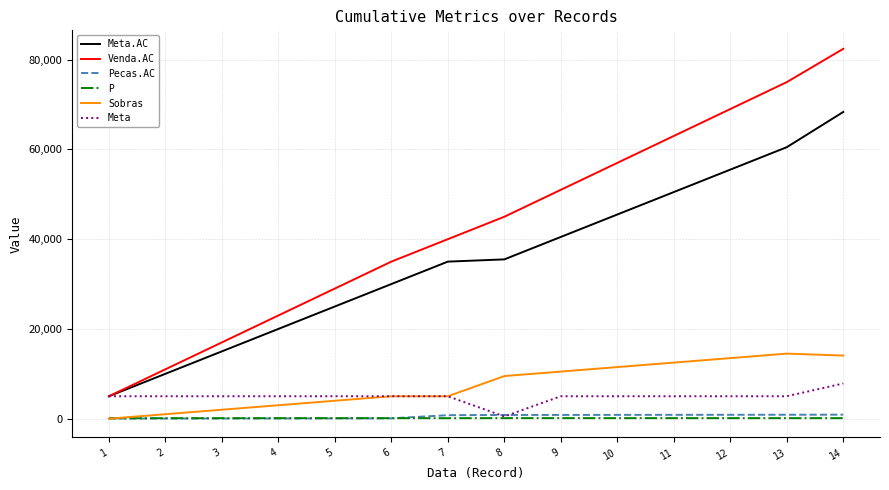

What are all the series names shown in the legend?

Meta.AC, Venda.AC, Pecas.AC, P, Sobras, Meta